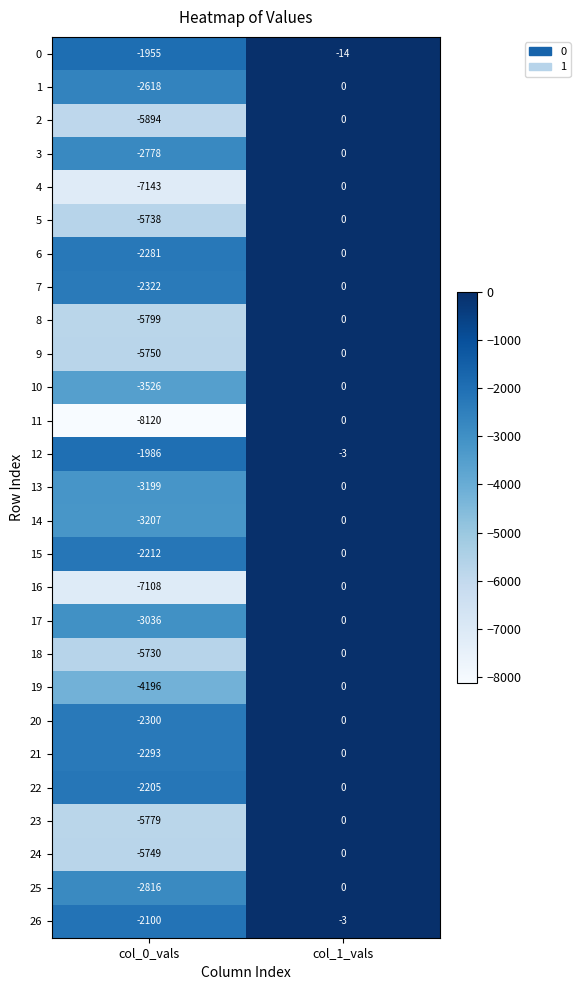

What is the difference between the maximum and minimum values in the 21 series?

2293